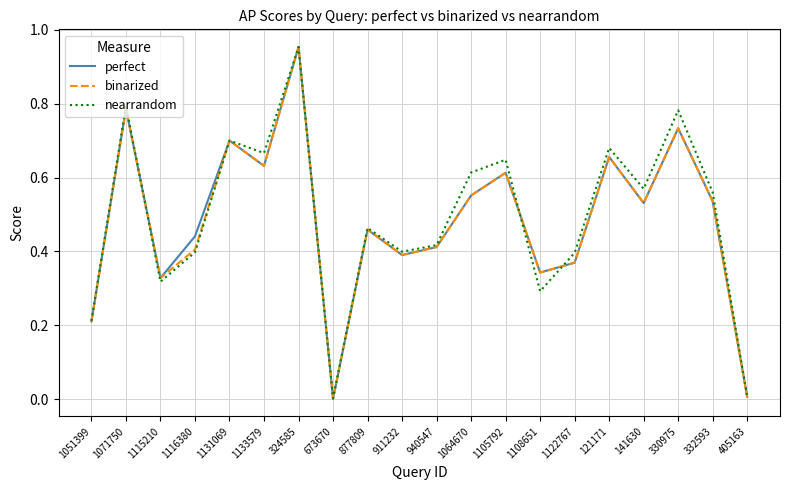

What is the total value across all series at 121171?

2.0